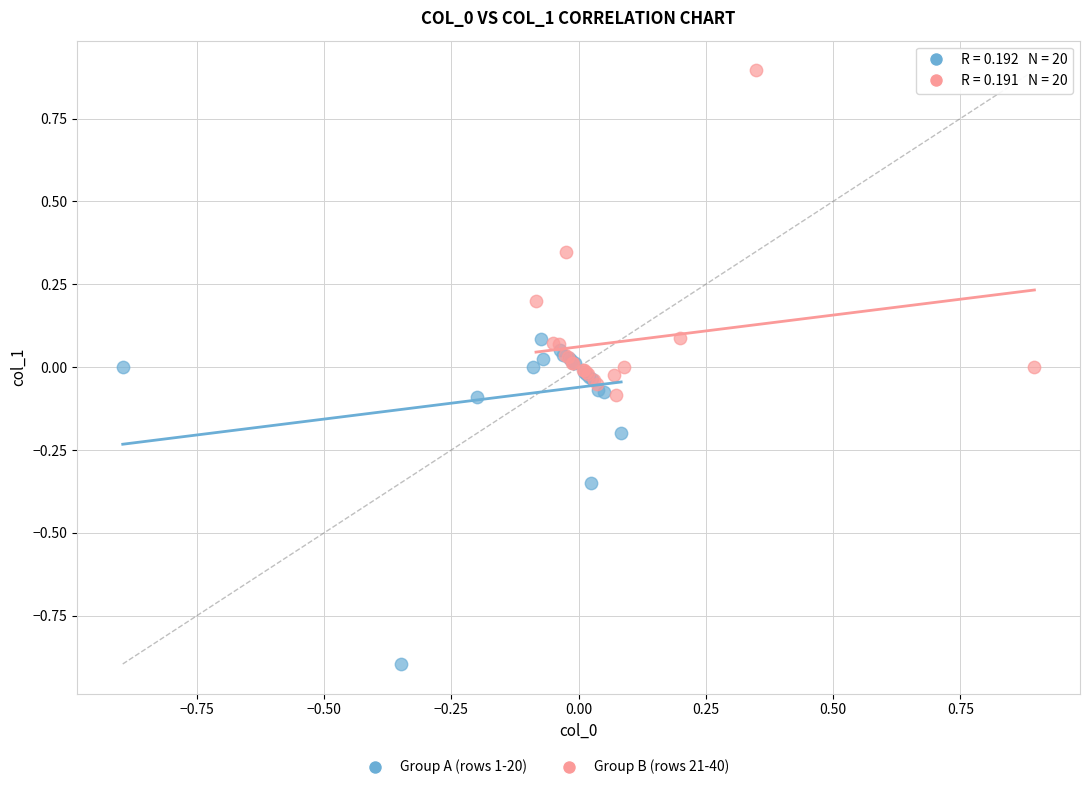

Which series reaches the maximum Y coordinate?

Group B (rows 21-40)